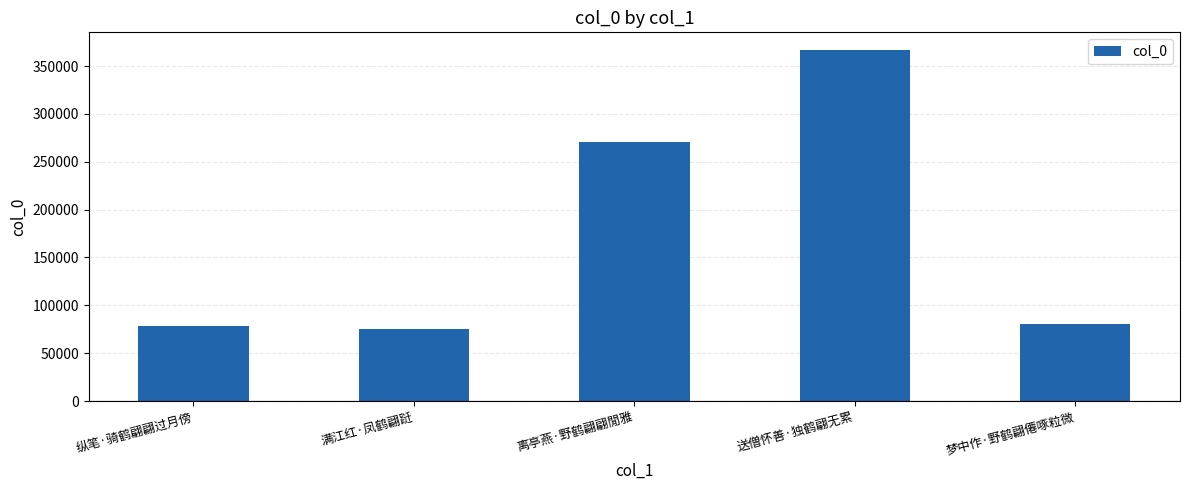

True or false: the data shows 80208 at 梦中作·野鹤翩僊啄粒微.

True